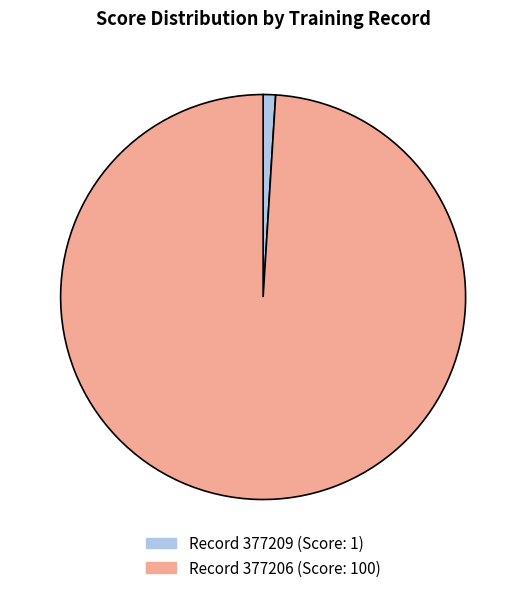

Is there any slice that represents more than half of the pie?

Yes